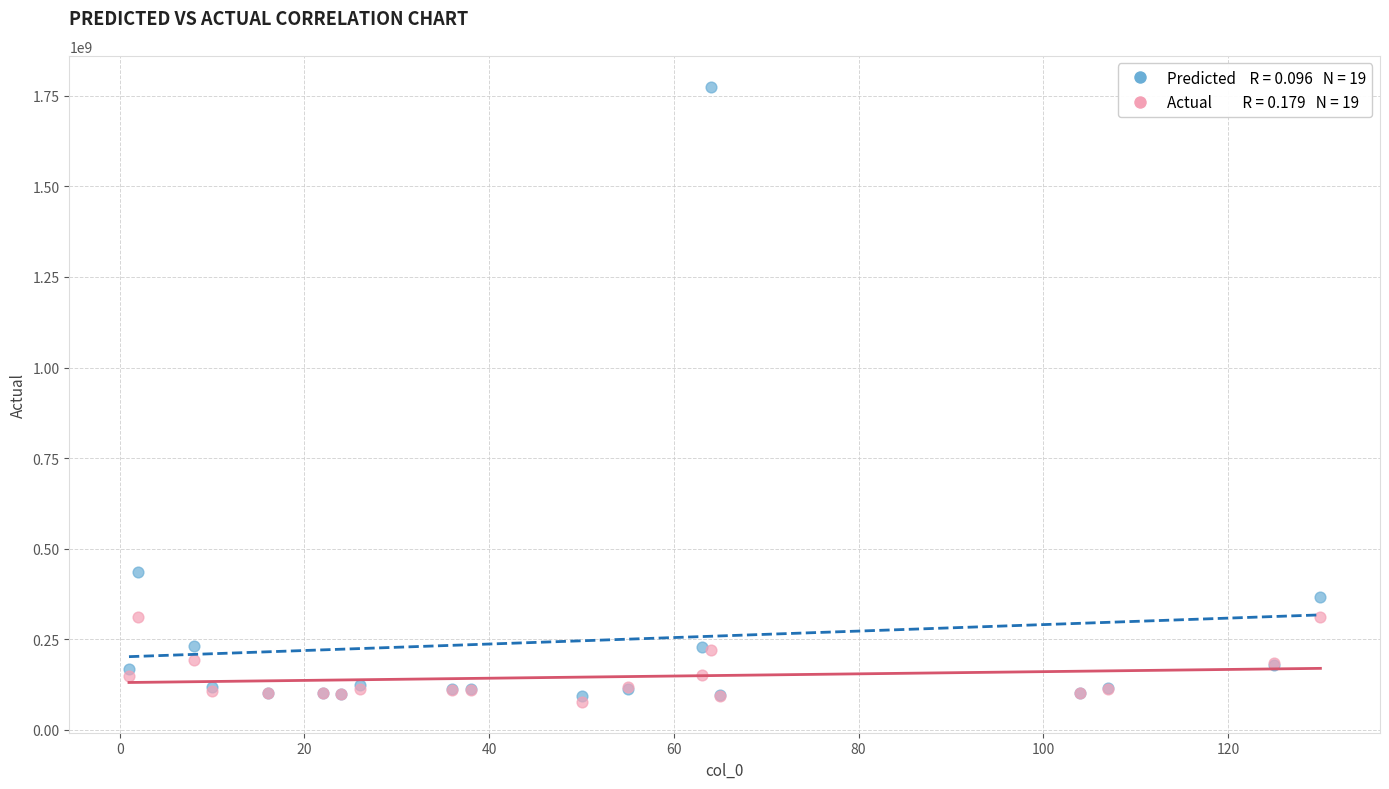

Across all series, what Y value is closest to 926196665?

436166956.9